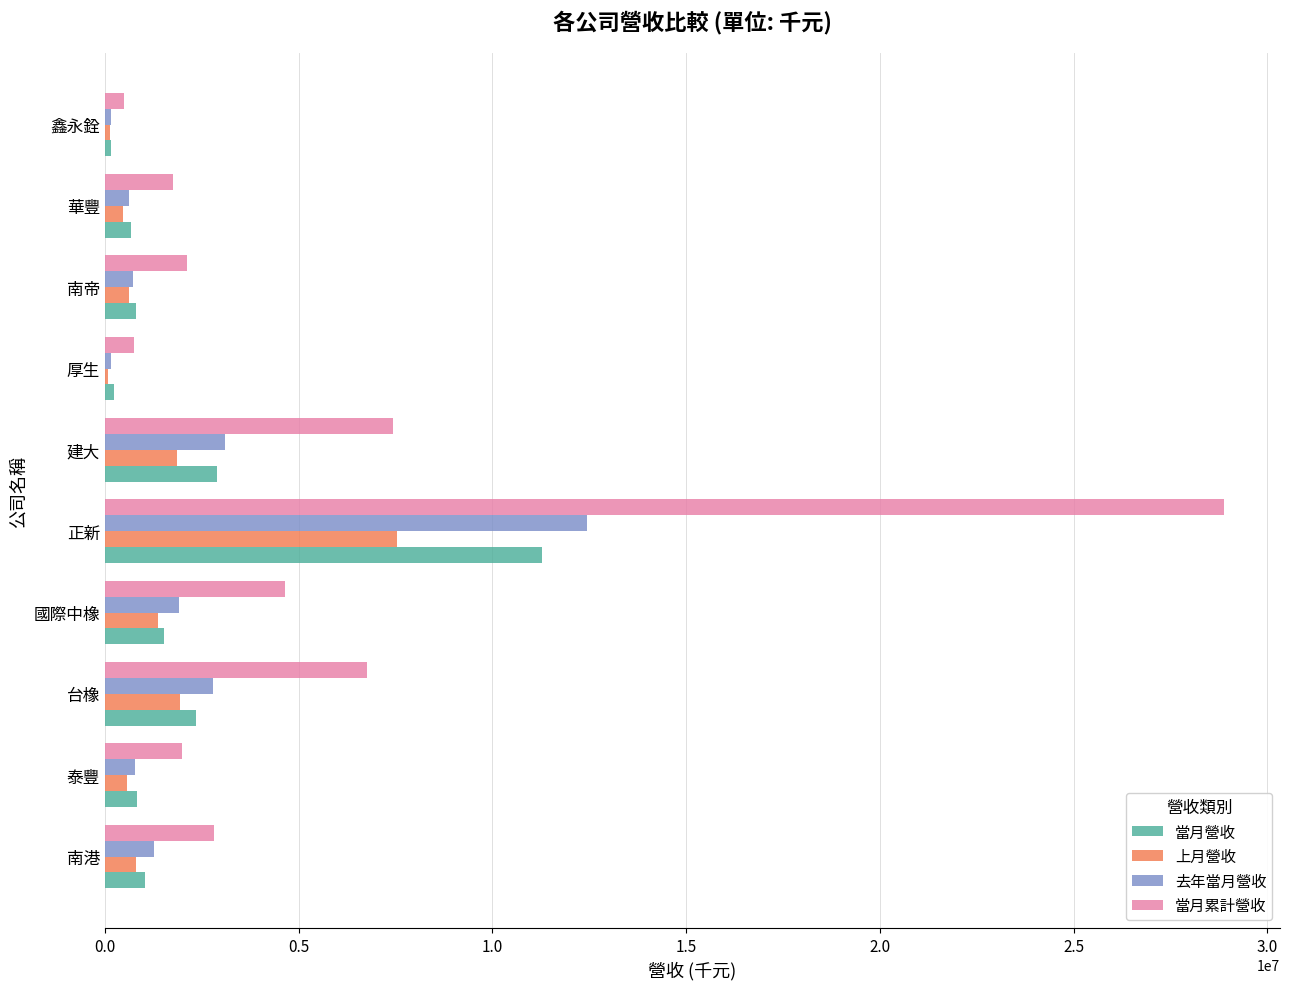

Is it true that 當月累計營收 equals 7431203 at 建大?

True